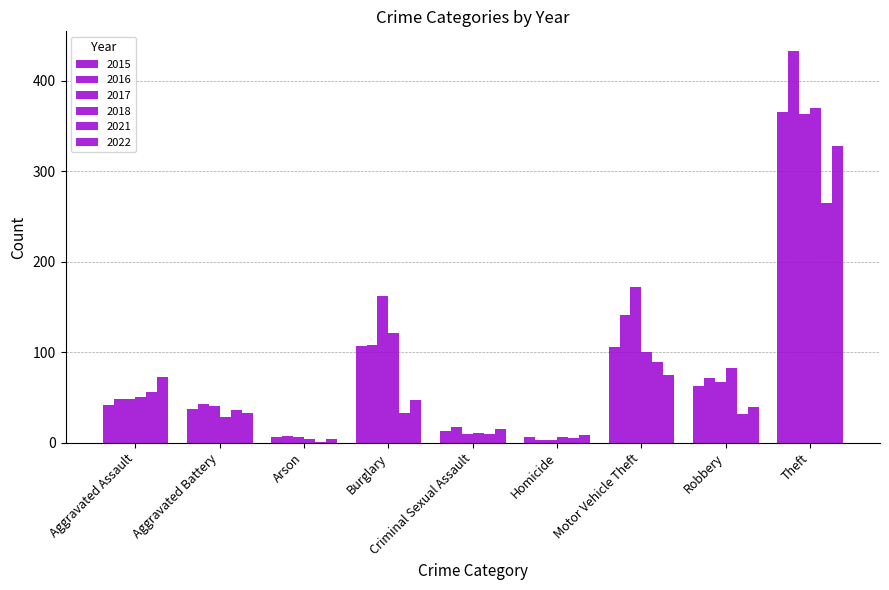

At which label is 2016 closest to 218?

Motor Vehicle Theft